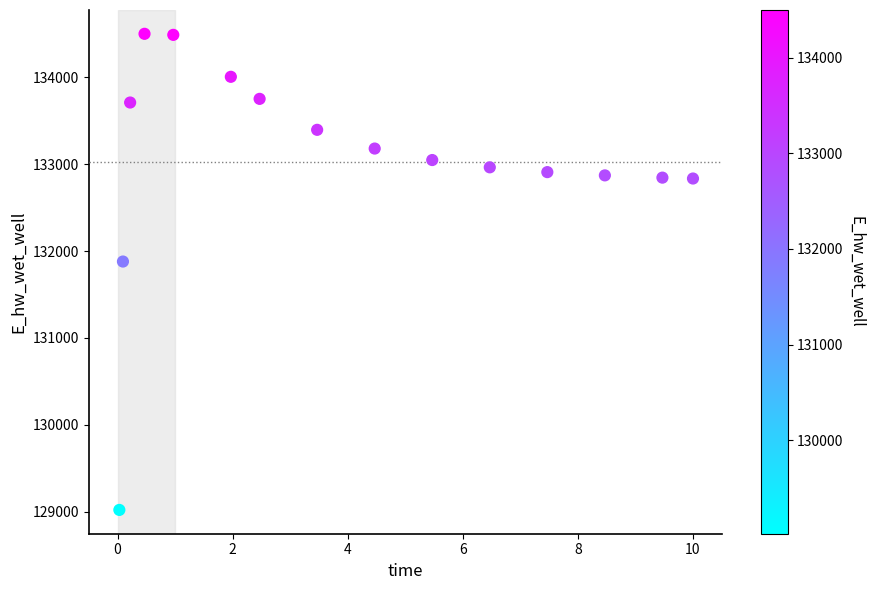

What is the range of Y values (max minus min)?

5476.6